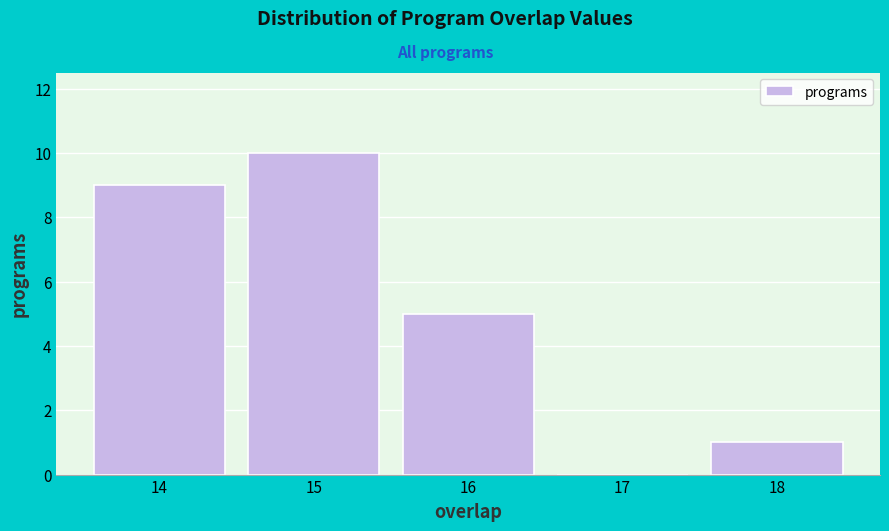

Over which range of the x-axis is the bar tallest?

14.5 to 15.5